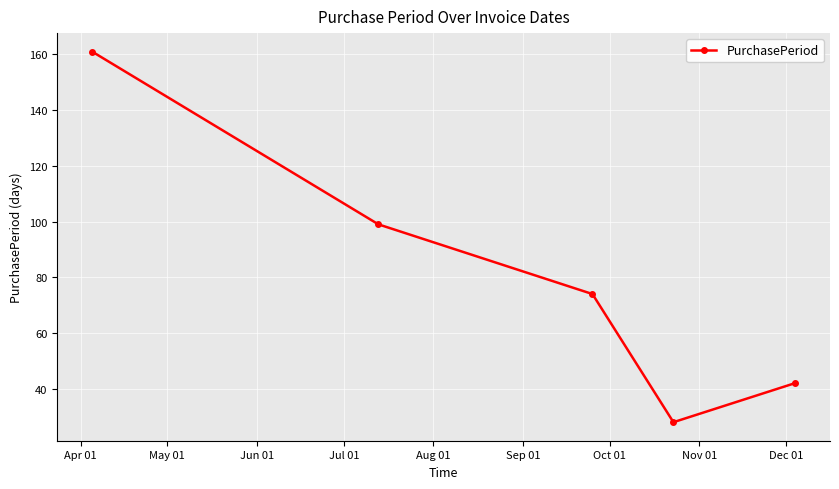

True or false: there are more than 0 points higher than both neighbors.

False